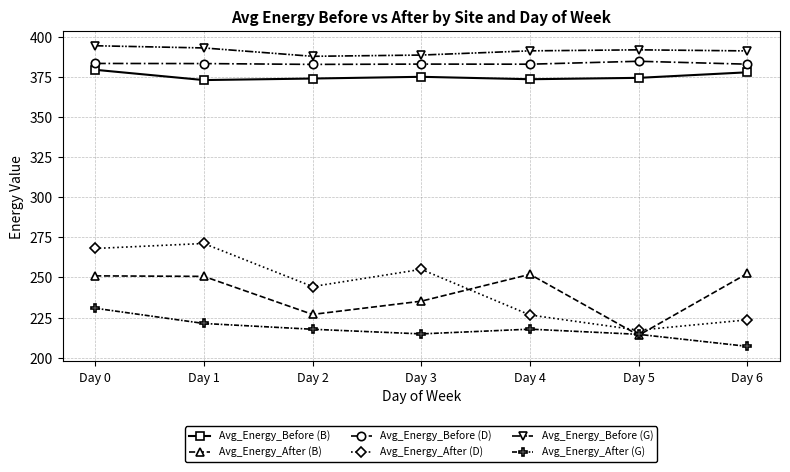

Is it true that Avg_Energy_Before (G) equals 540.3 at Day 5?

False